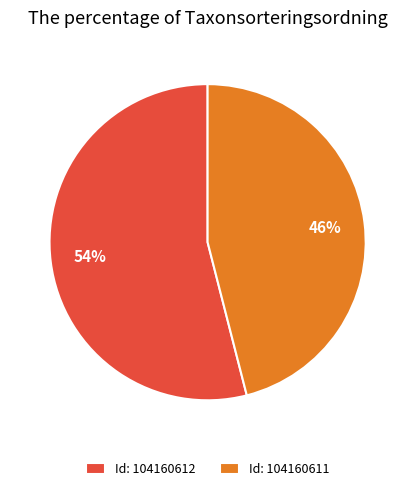

Which category has the smallest portion of the pie?

Id: 104160611